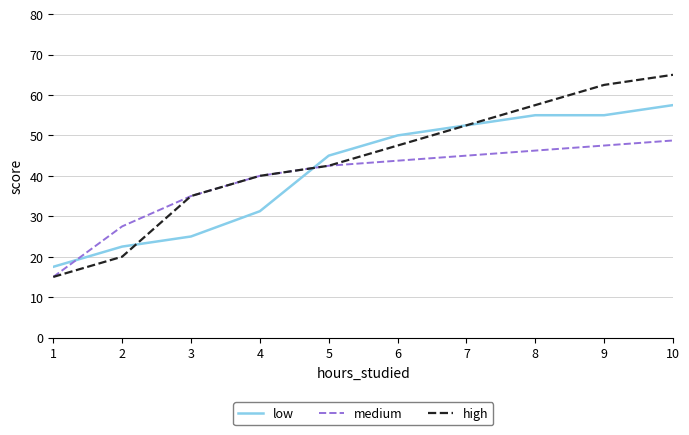

Which series has the largest total across all categories?

high